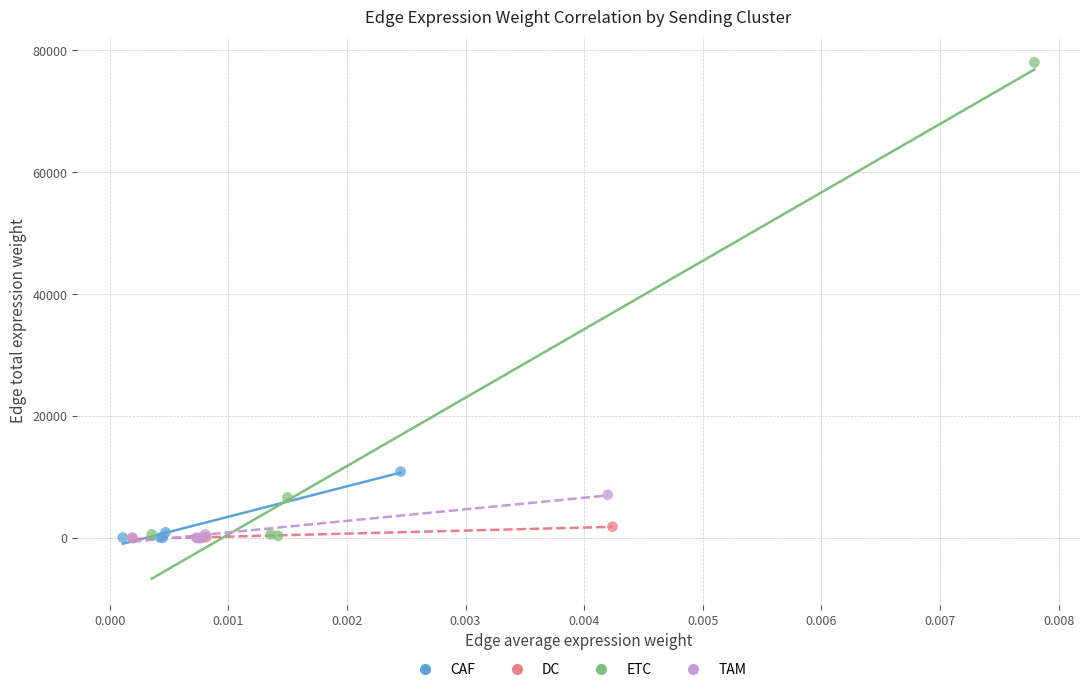

Which series contains the highest Y value?

ETC